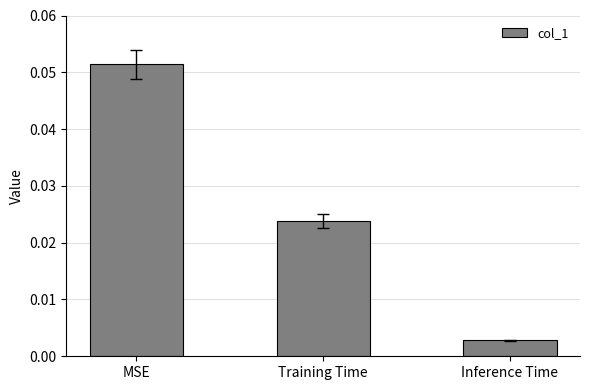

At which category does the chart reach its peak across all series?

MSE